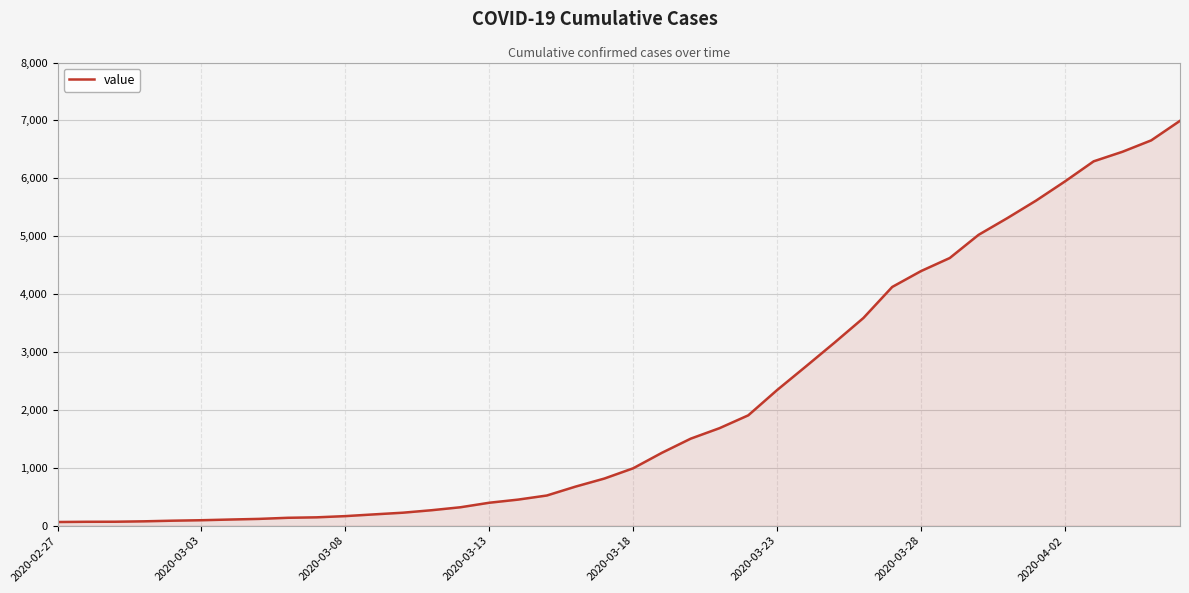

True or false: the data has more than 1 interior local peaks.

False